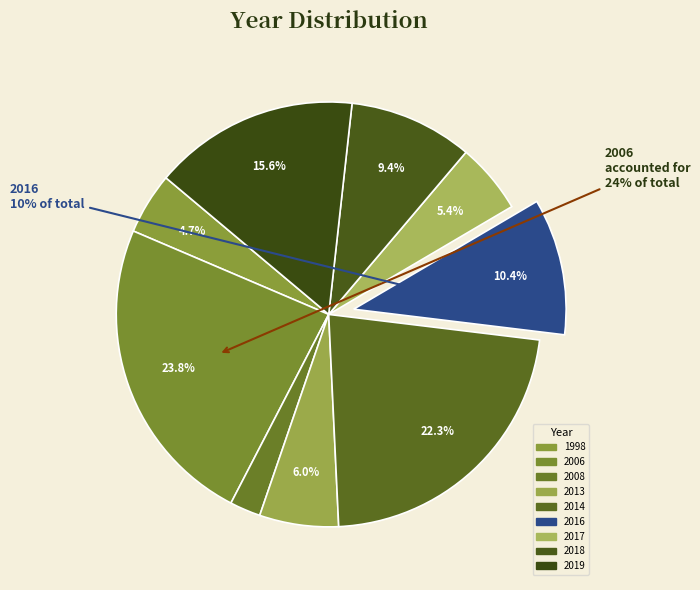

How much of the chart is everything except 2016?

89.6%